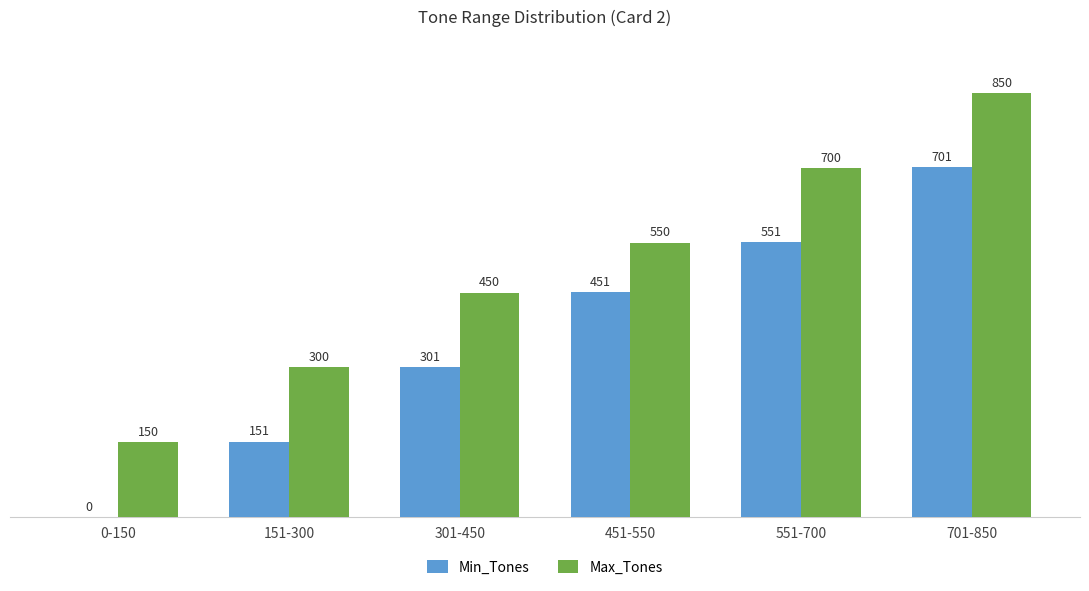

How many Min_Tones values are between 151 and 551?

4